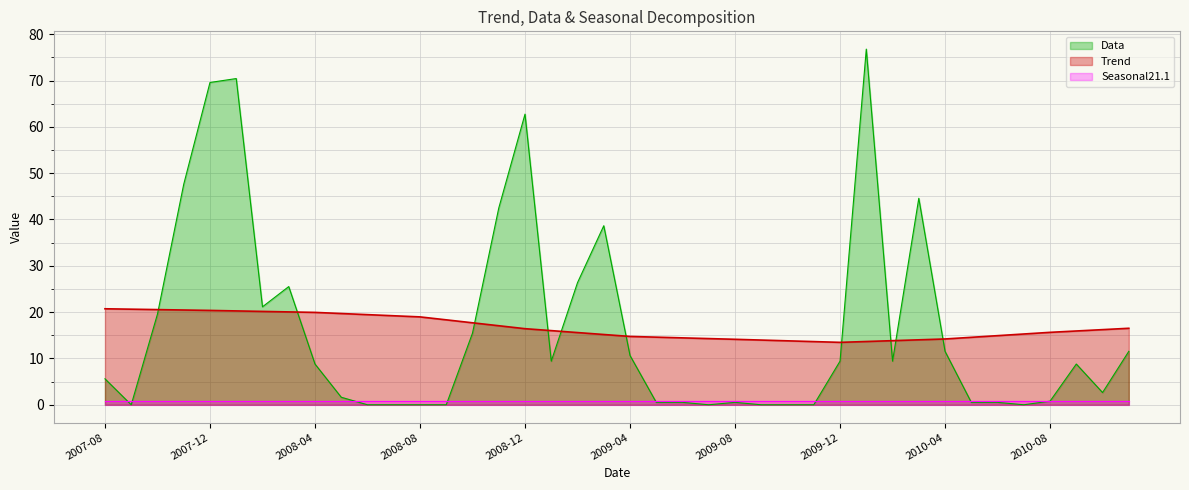

Which series has the widest spread of values?

Data